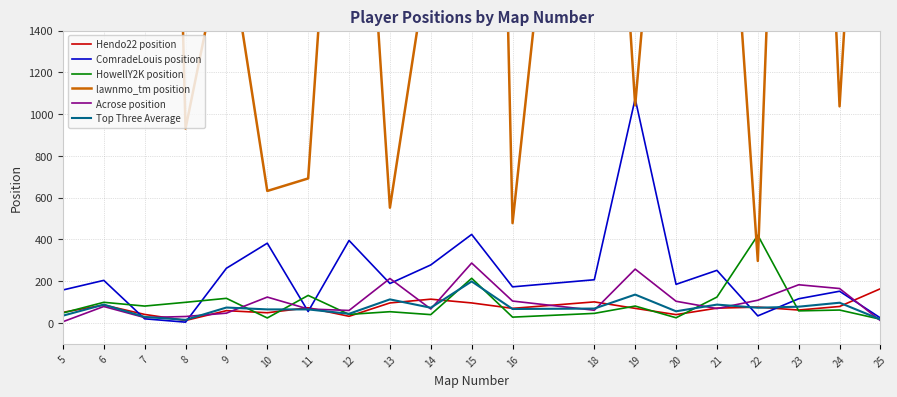

How many values in the lawnmo_tm position series exceed 3126?

9